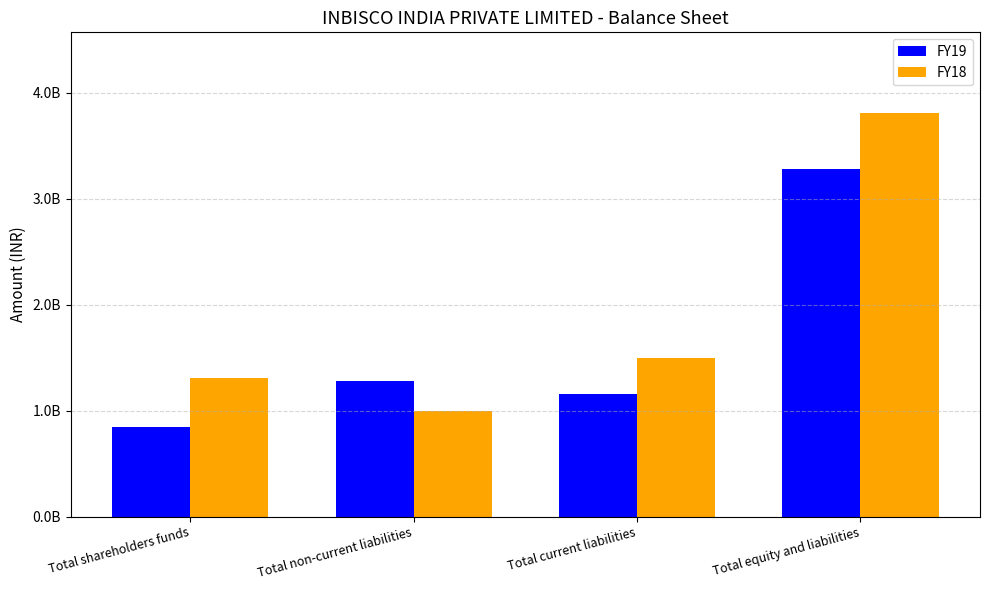

The value of FY18 at Total current liabilities is 1501522365. True or false?

True